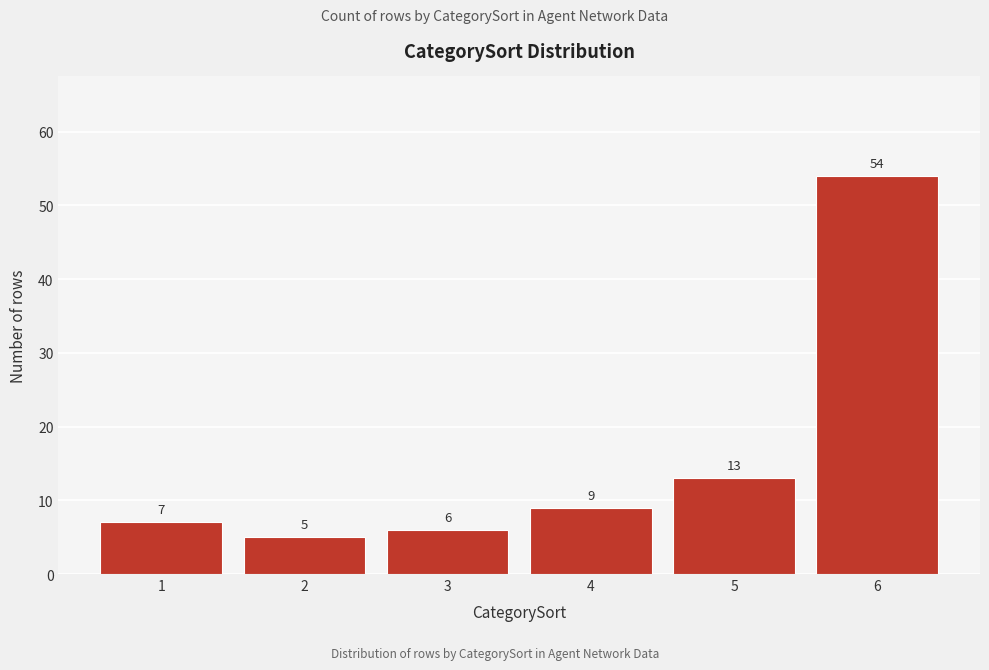

Reading right to left, extract all data points from this chart.

6=54	5=13	4=9	3=6	2=5	1=7